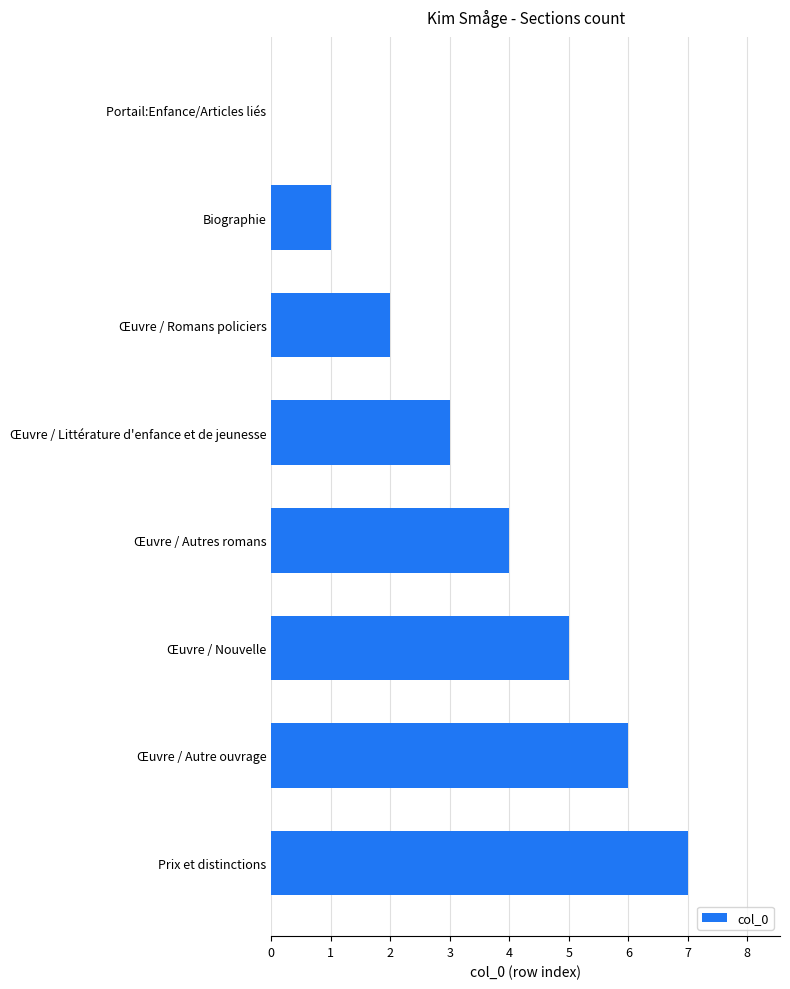

Between Œuvre / Autre ouvrage and Œuvre / Romans policiers, which is larger?

Œuvre / Autre ouvrage